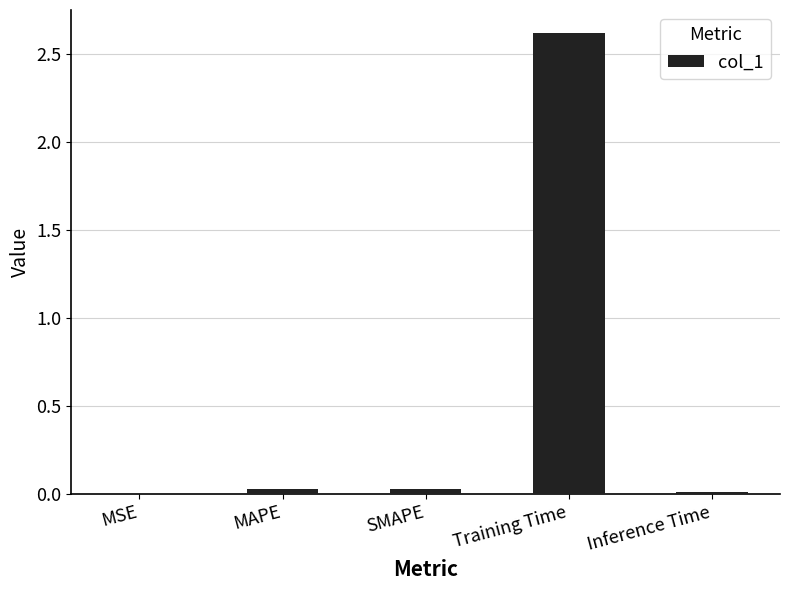

What is the average value?

0.5